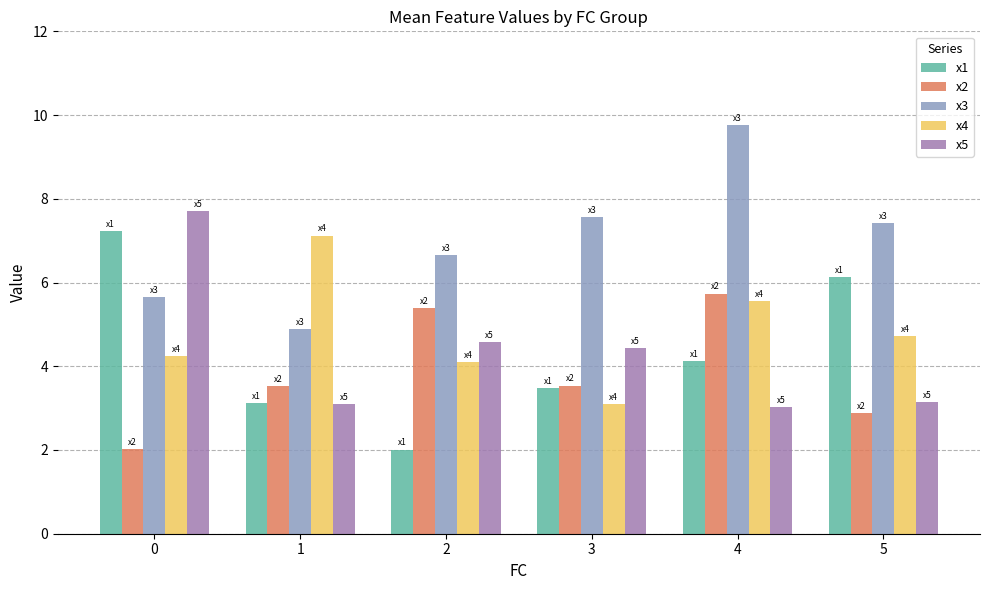

How many data points does each series have?

6